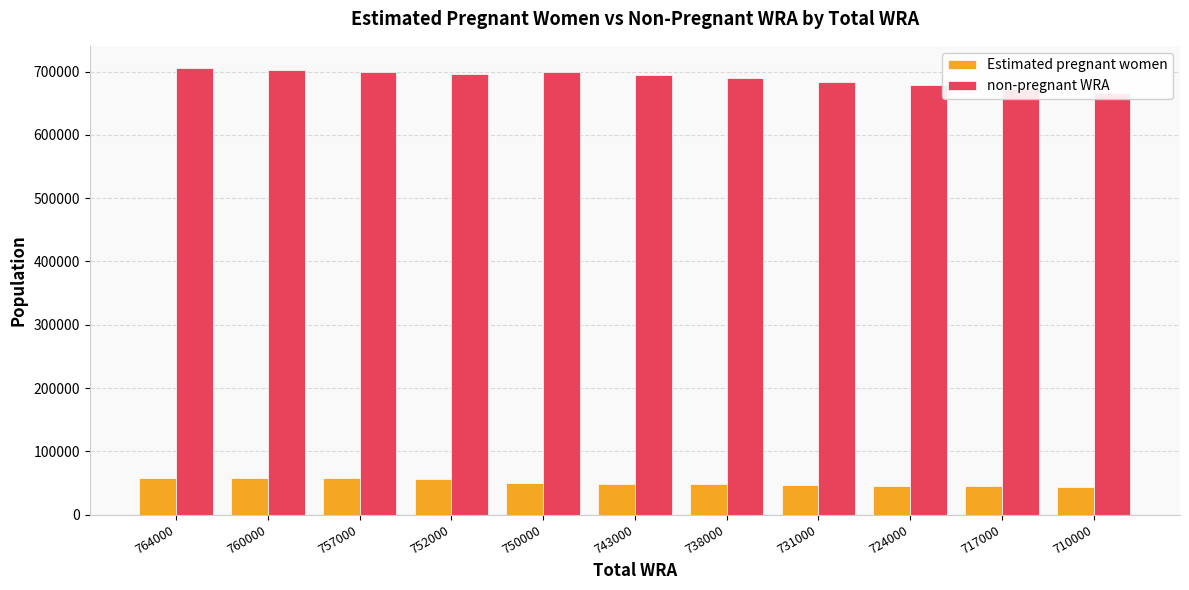

Which category has the lowest value in the non-pregnant WRA series?

710000